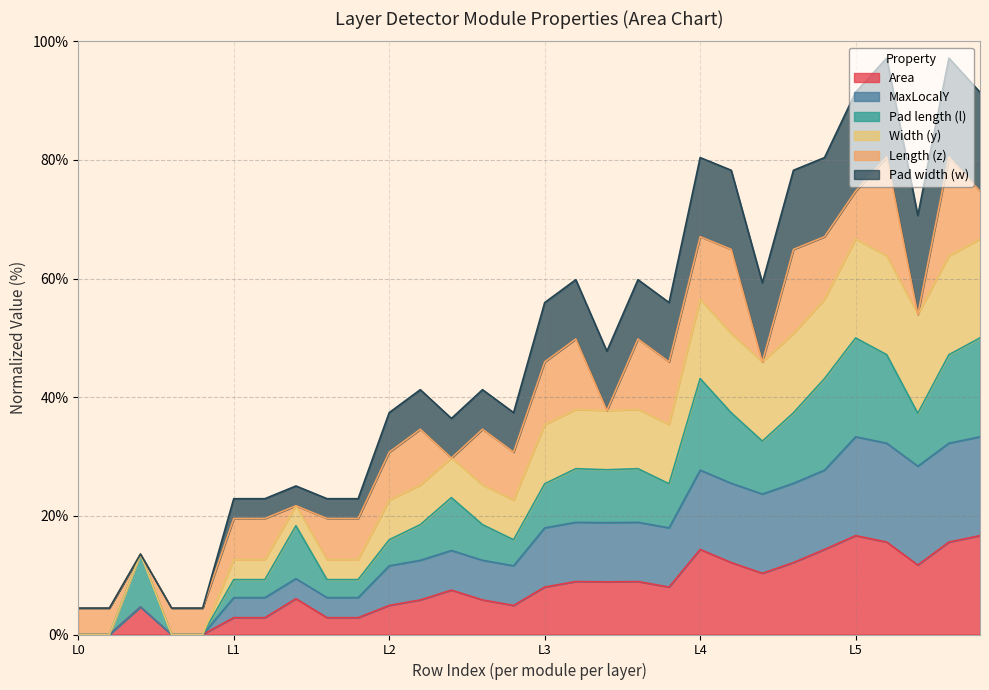

At which label is MaxLocalY closest to 50?

3